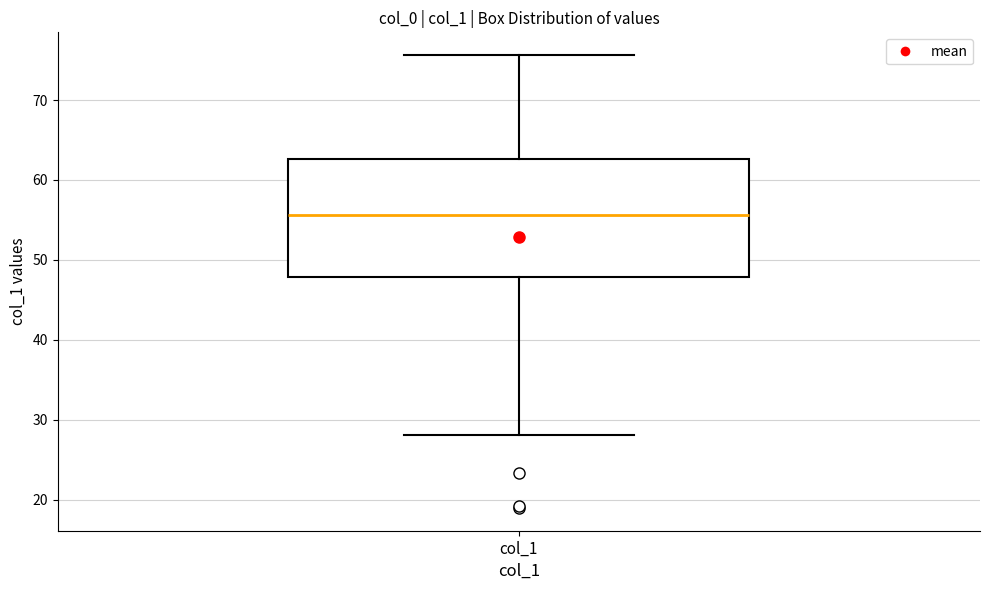

Read this box plot against the y-axis: the position of the median line, the range covered by the box, and the ends of both whiskers. The values are not printed on the chart, so give them approximately, as read against the axis.

median 56, box 48 to 63, whiskers 28 to 76